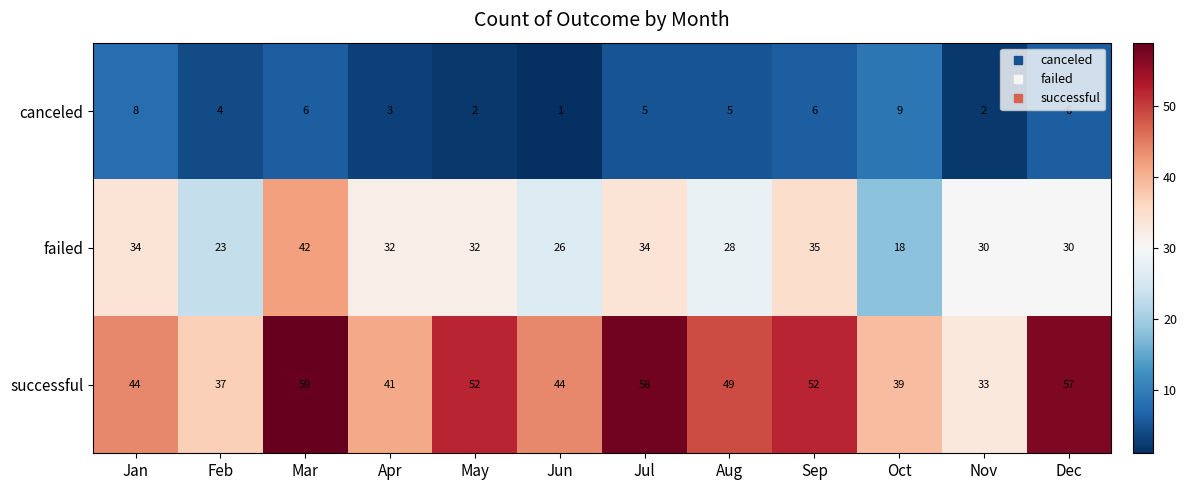

Is it true that failed equals 53 at Nov?

False